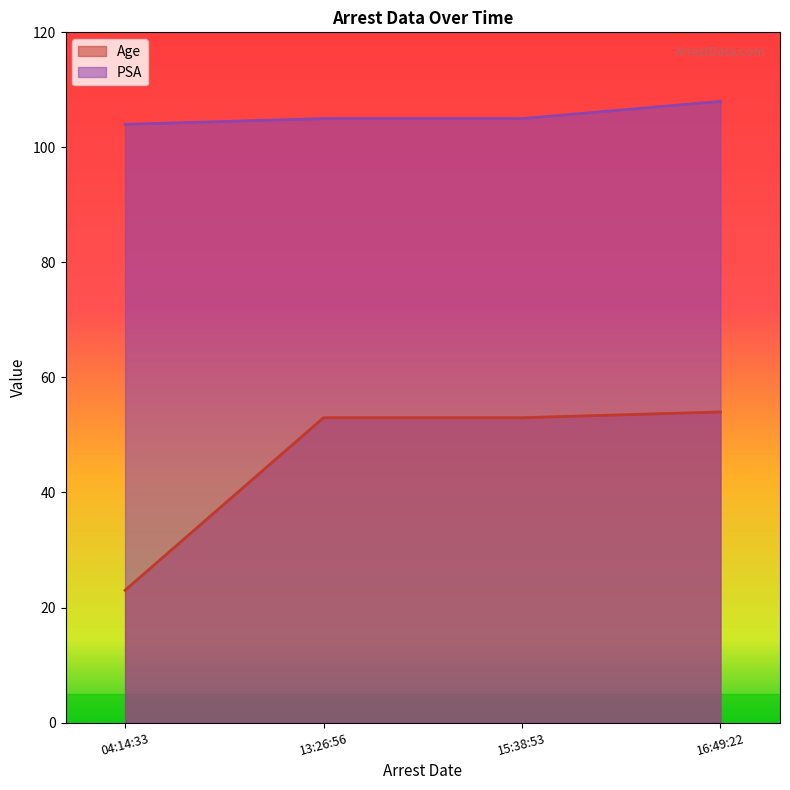

True or false: Age and PSA cross at least once.

False